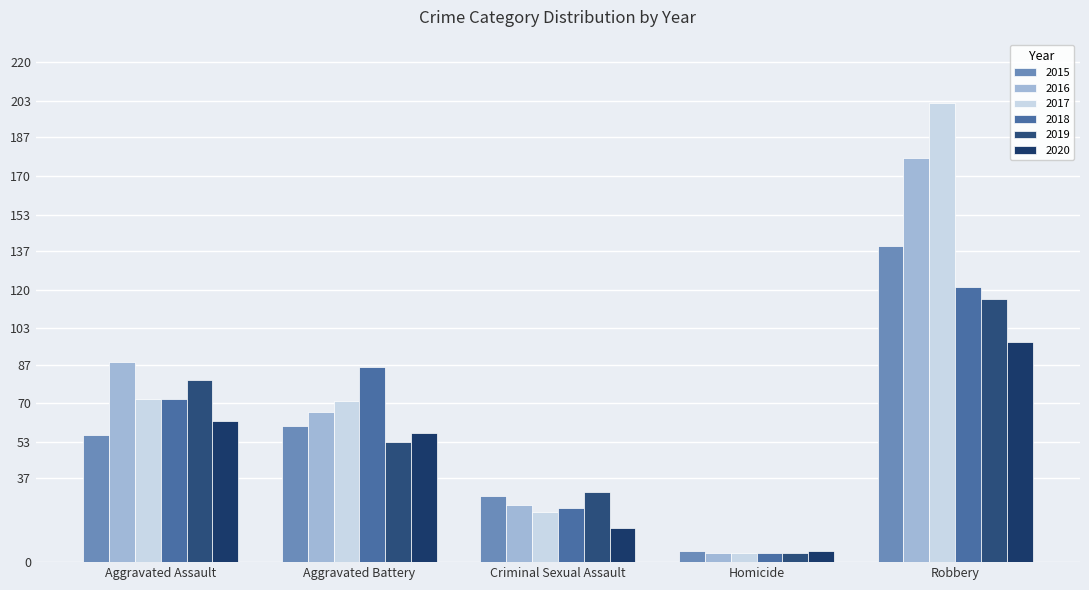

What is the approximate value of 2017 at Homicide?

4